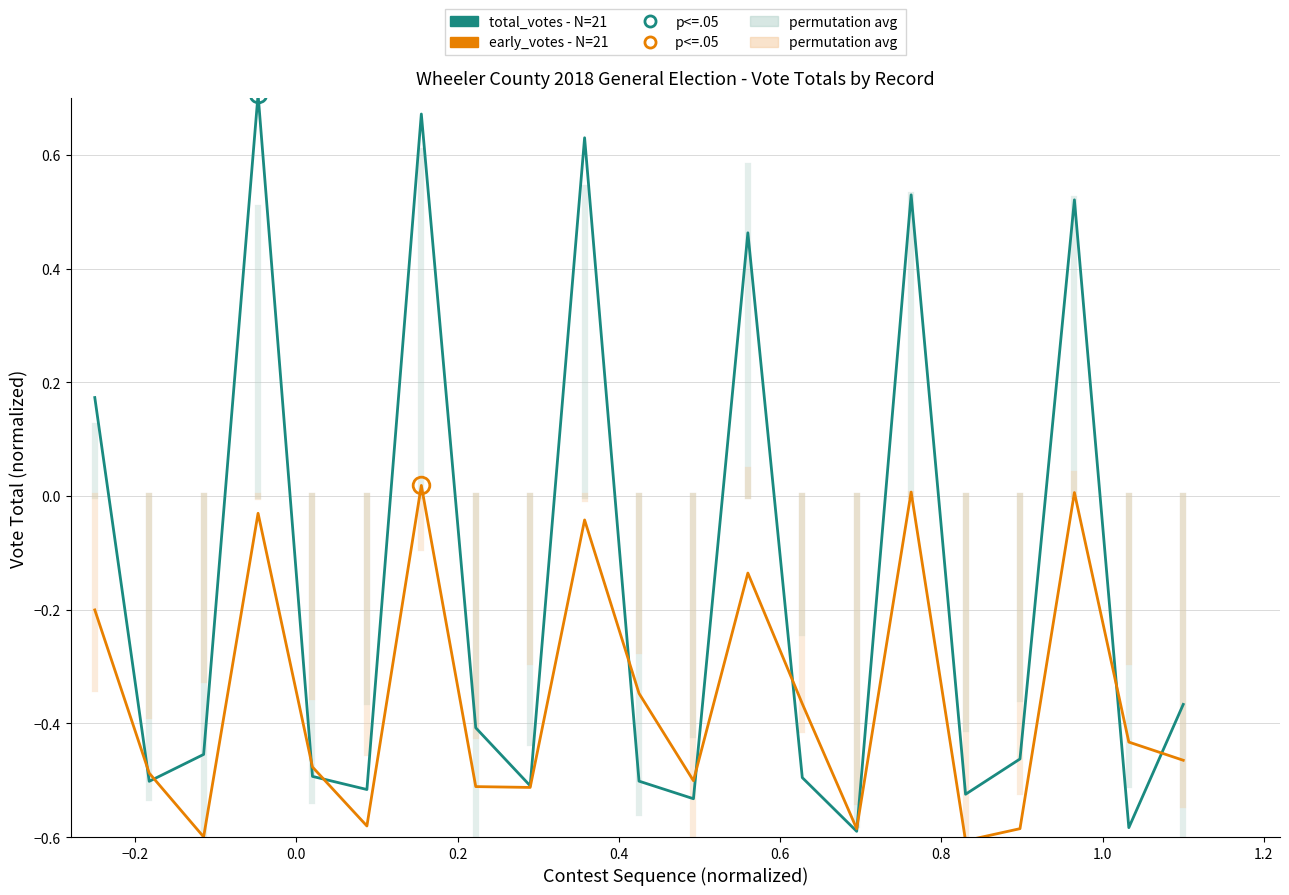

Which series has the largest total across all categories?

total_votes - N=21